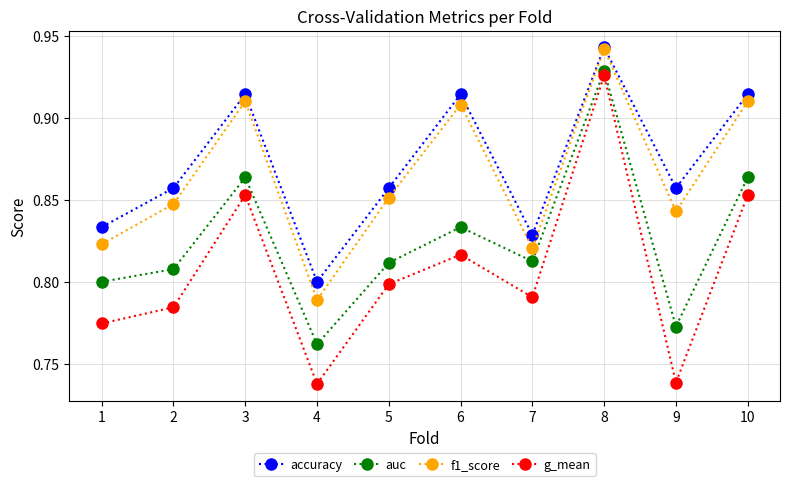

Does the chart have visible grid lines?

Yes